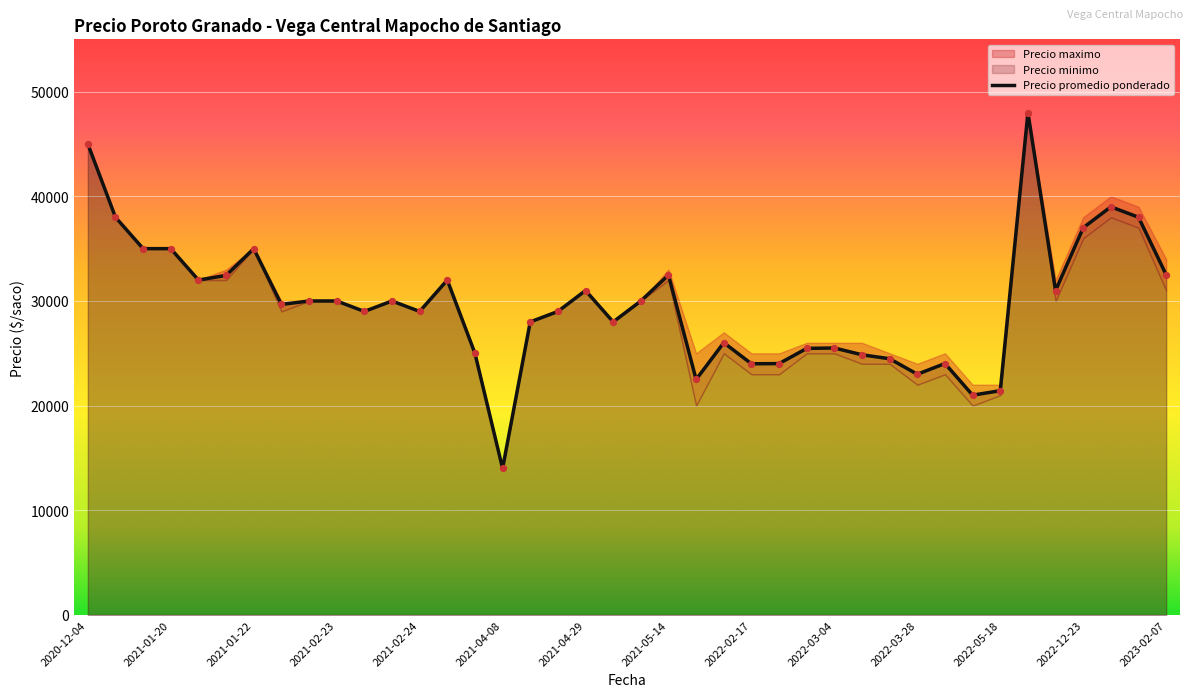

Which series contains the highest Y value?

Precio promedio ponderado